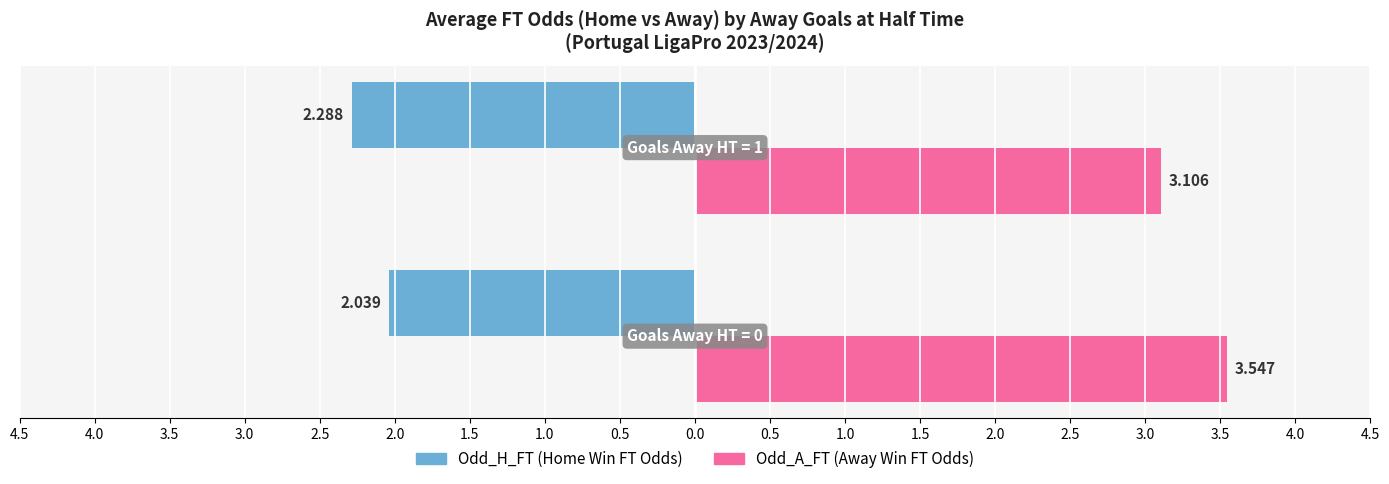

What is the value of the Odd_A_FT bar at the 2nd from the left?

3.1